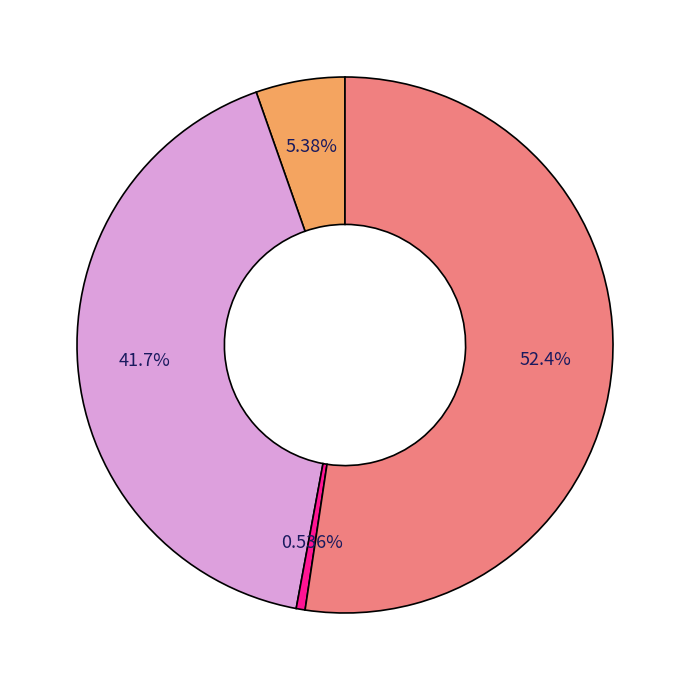

Does any single category account for the majority?

Yes